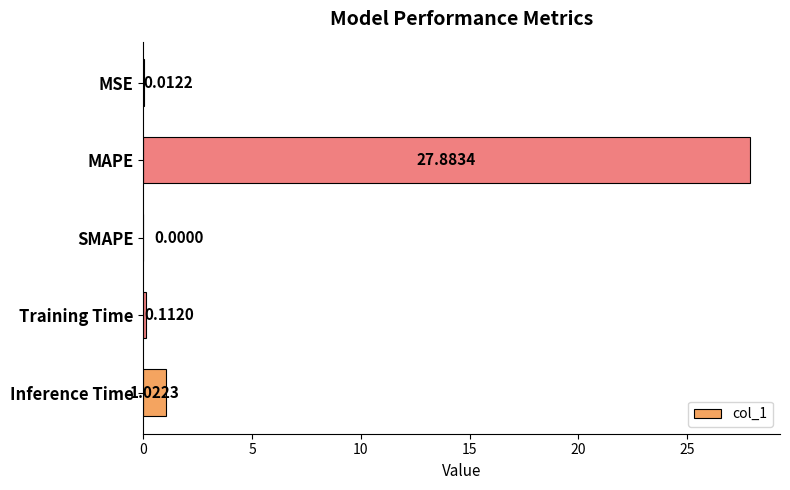

Between MAPE and Training Time, which is larger?

MAPE